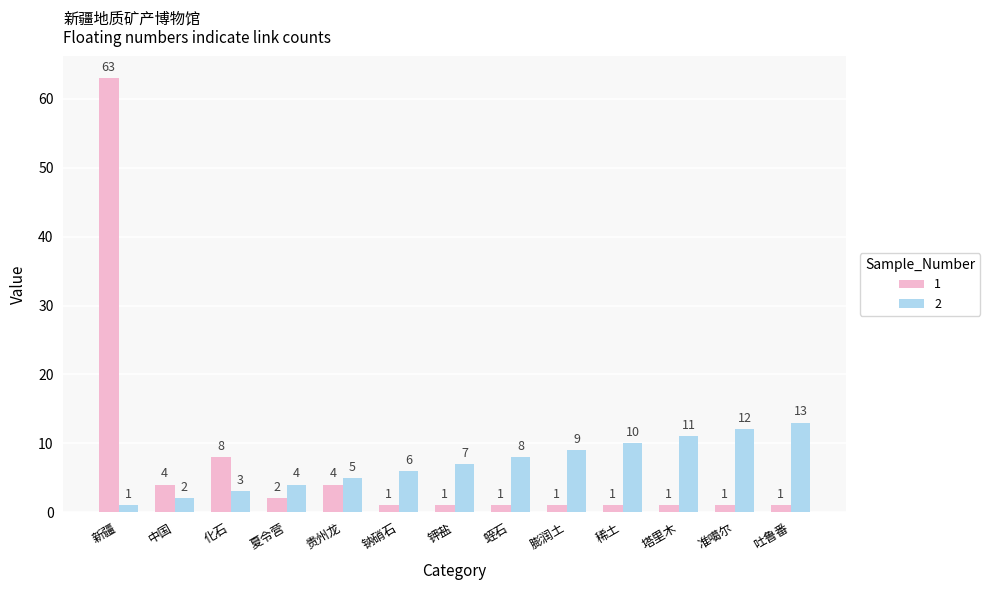

Which series has the largest total across all categories?

2